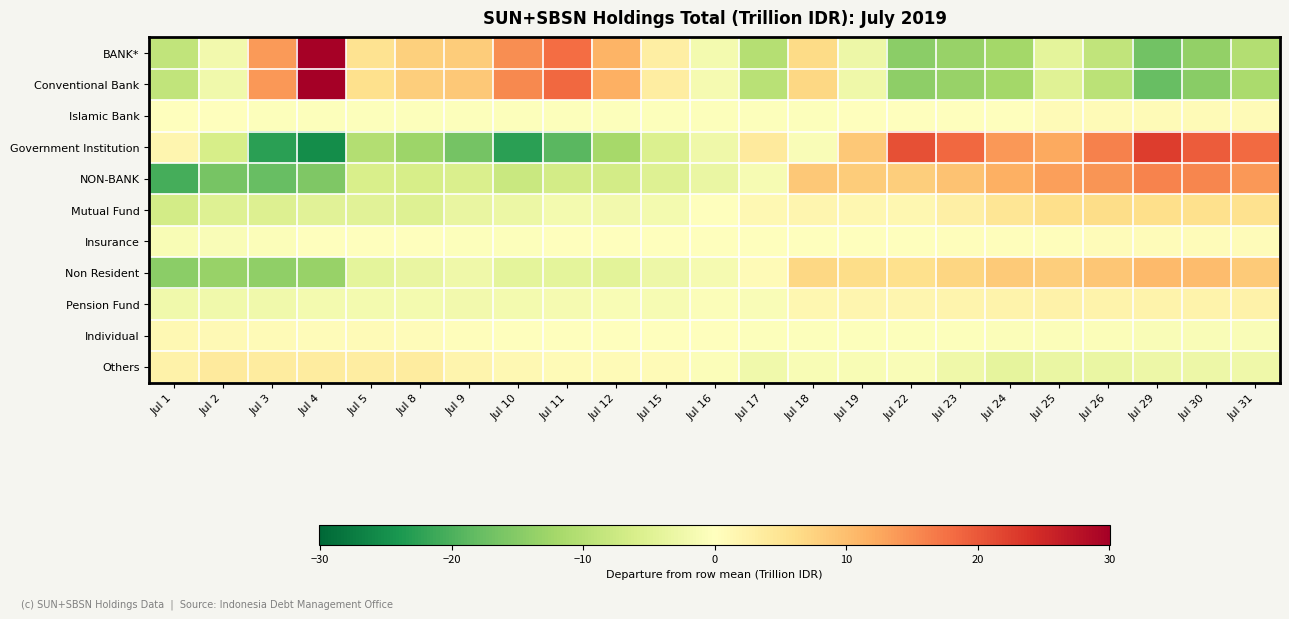

What is the difference between the highest and lowest values at Jul 31?

29.5